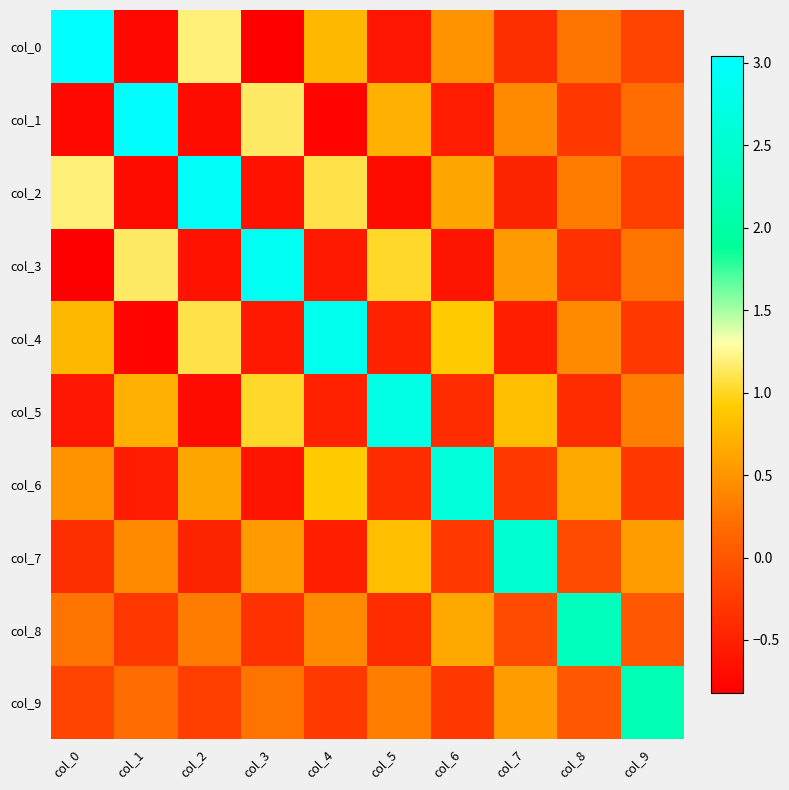

Reading left to right, list all the values displayed in this chart.

col_0: col_0=3.0	col_1=-0.7	col_2=1.2	col_3=-0.8	col_4=0.8	col_5=-0.6	col_6=0.5	col_7=-0.4	col_8=0.3	col_9=-0.2
col_1: col_0=-0.7	col_1=3.0	col_2=-0.7	col_3=1.1	col_4=-0.8	col_5=0.7	col_6=-0.5	col_7=0.4	col_8=-0.3	col_9=0.2
col_2: col_0=1.2	col_1=-0.7	col_2=3.0	col_3=-0.6	col_4=1.1	col_5=-0.7	col_6=0.6	col_7=-0.5	col_8=0.3	col_9=-0.2
col_3: col_0=-0.8	col_1=1.1	col_2=-0.6	col_3=2.9	col_4=-0.6	col_5=1.0	col_6=-0.6	col_7=0.5	col_8=-0.4	col_9=0.3
col_4: col_0=0.8	col_1=-0.8	col_2=1.1	col_3=-0.6	col_4=2.8	col_5=-0.5	col_6=0.9	col_7=-0.5	col_8=0.4	col_9=-0.3
col_5: col_0=-0.6	col_1=0.7	col_2=-0.7	col_3=1.0	col_4=-0.5	col_5=2.7	col_6=-0.4	col_7=0.8	col_8=-0.4	col_9=0.3
col_6: col_0=0.5	col_1=-0.5	col_2=0.6	col_3=-0.6	col_4=0.9	col_5=-0.4	col_6=2.6	col_7=-0.3	col_8=0.7	col_9=-0.3
col_7: col_0=-0.4	col_1=0.4	col_2=-0.5	col_3=0.5	col_4=-0.5	col_5=0.8	col_6=-0.3	col_7=2.5	col_8=-0.1	col_9=0.6
col_8: col_0=0.3	col_1=-0.3	col_2=0.3	col_3=-0.4	col_4=0.4	col_5=-0.4	col_6=0.7	col_7=-0.1	col_8=2.3	col_9=0.0
col_9: col_0=-0.2	col_1=0.2	col_2=-0.2	col_3=0.3	col_4=-0.3	col_5=0.3	col_6=-0.3	col_7=0.6	col_8=0.0	col_9=2.2